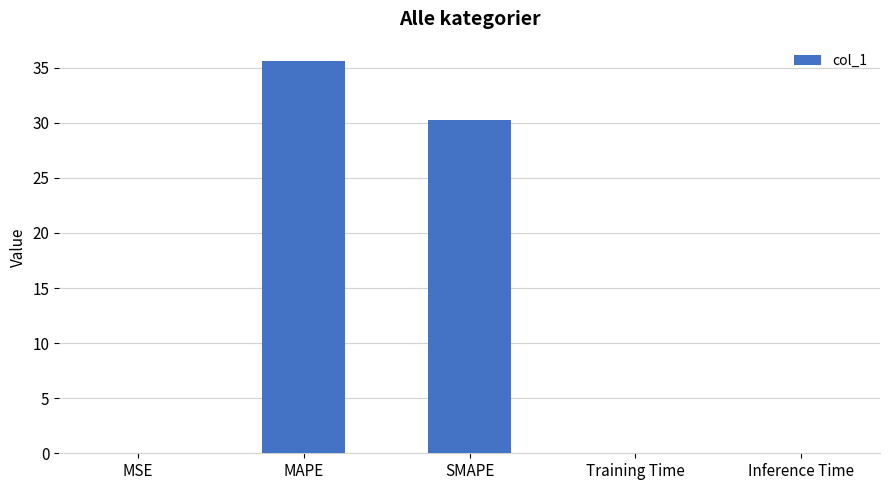

At which category does the chart reach its peak across all series?

MAPE